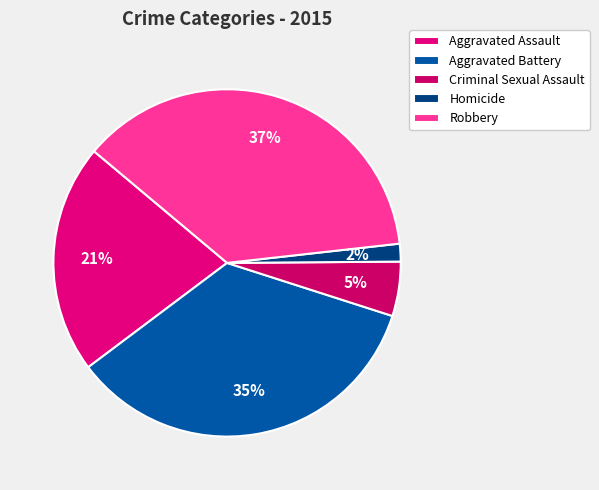

Which category has the smallest portion of the pie?

Homicide